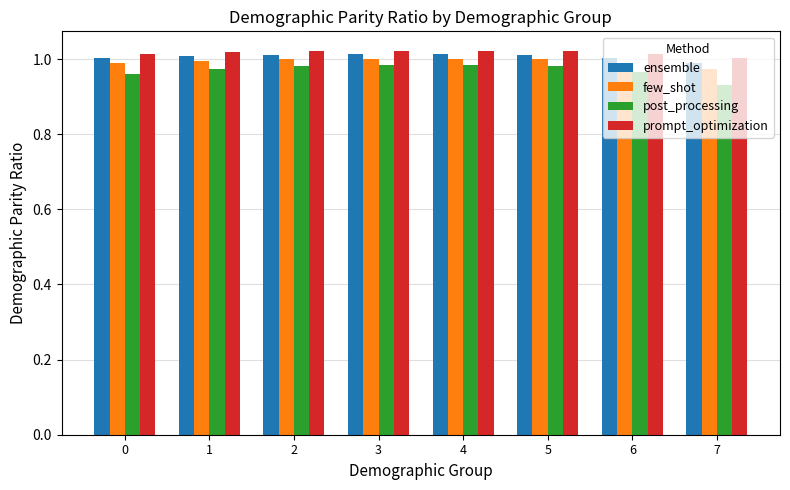

Which series has the largest range (max minus min)?

post_processing